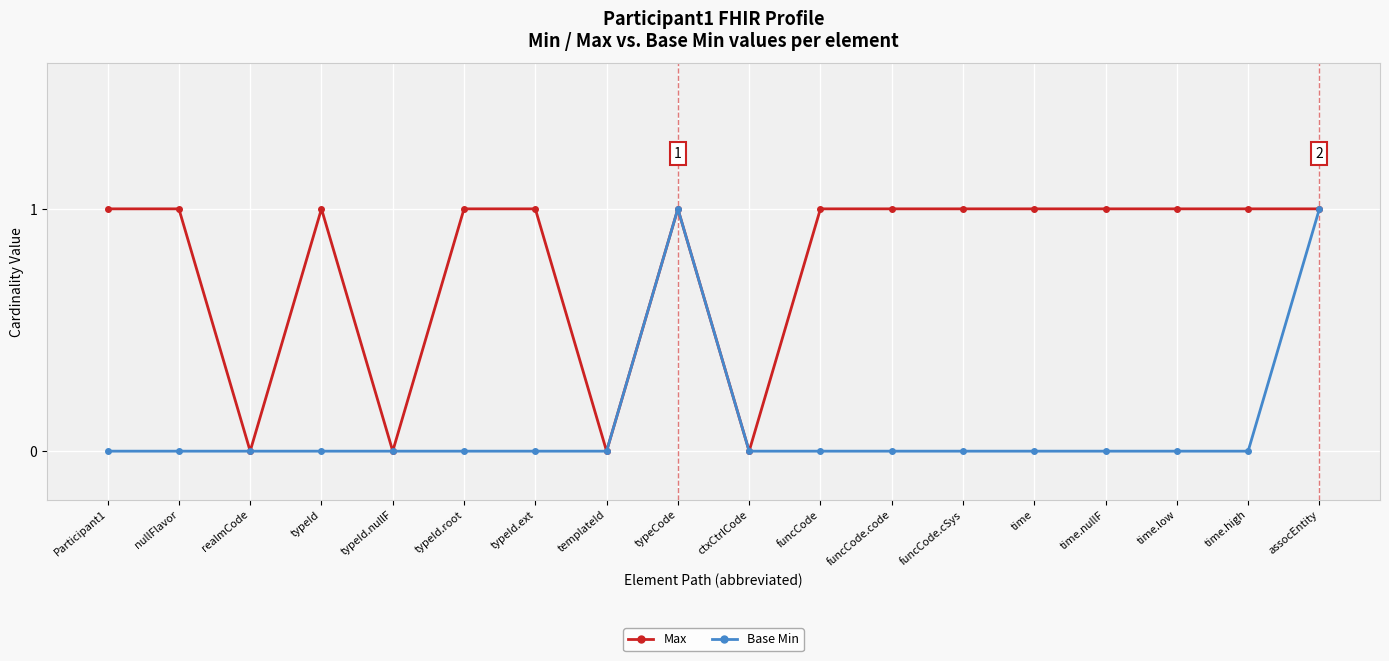

What is the difference between the highest and lowest values at typeId.ext?

1